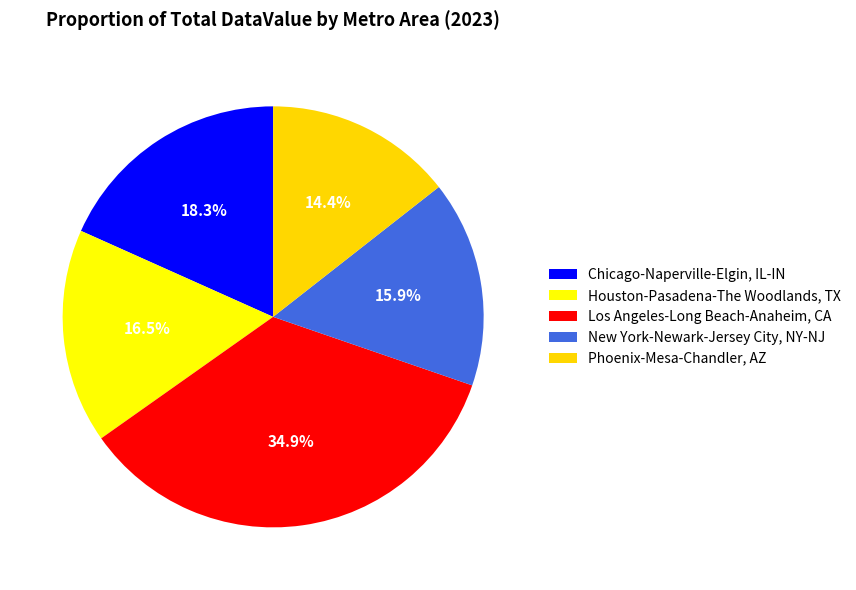

Is Los Angeles-Long Beach-Anaheim, CA the majority of the pie?

No